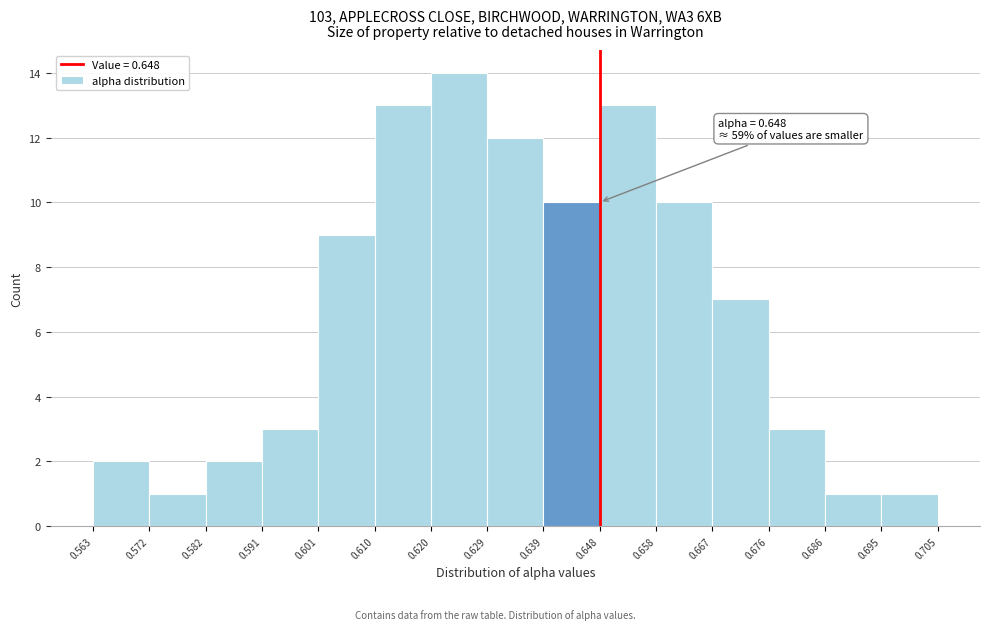

Over which range of the x-axis is the bar tallest?

0.620 to 0.629